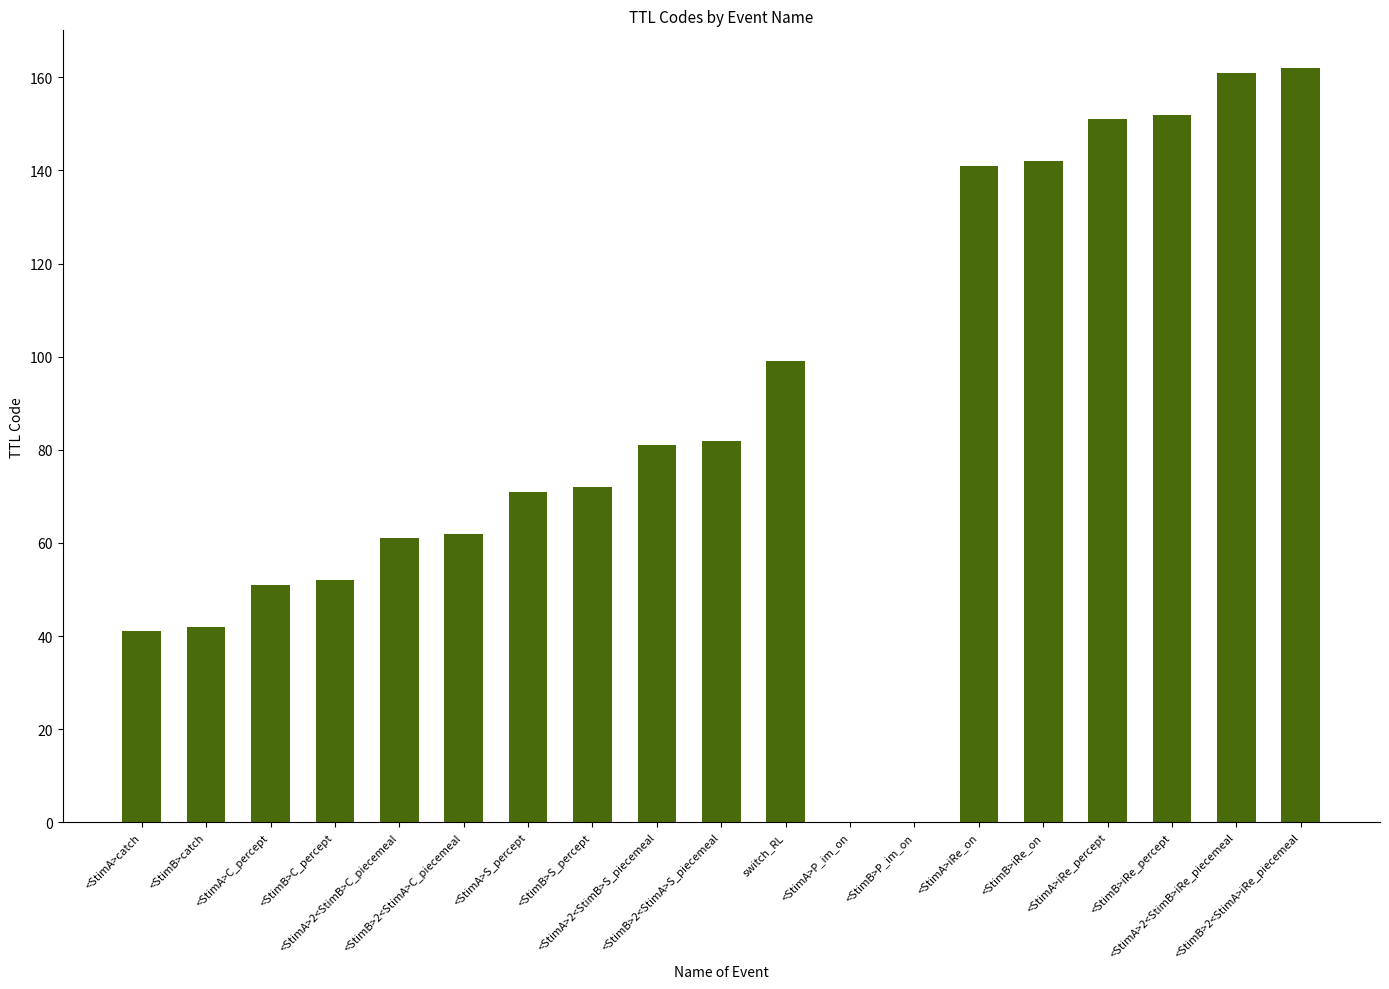

The chart shows a value of 19 at <StimB>C_percept. True or false?

False